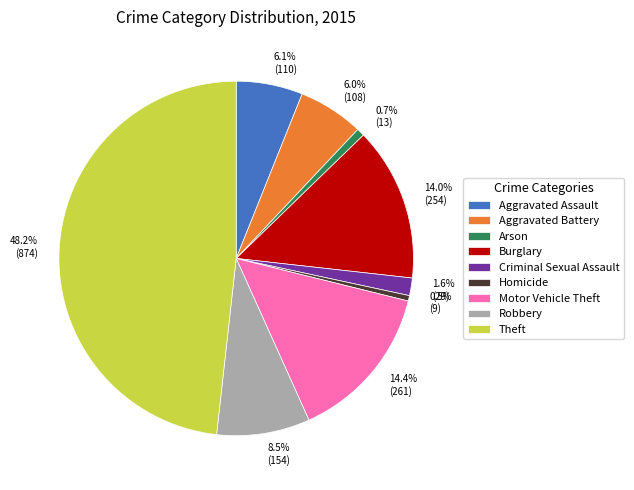

The Aggravated Assault slice represents 6% of the pie. True or false?

True